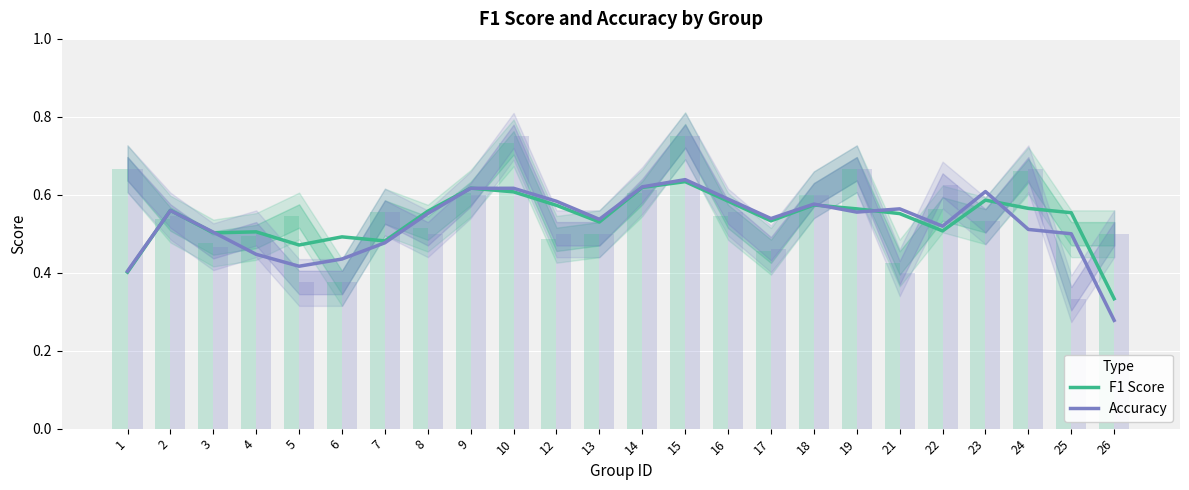

Rank the categories by F1 Score value from highest to lowest.

15, 14, 9, 10, 23, 16, 18, 12, 24, 19, 2, 8, 25, 21, 17, 13, 22, 4, 3, 6, 7, 5, 1, 26